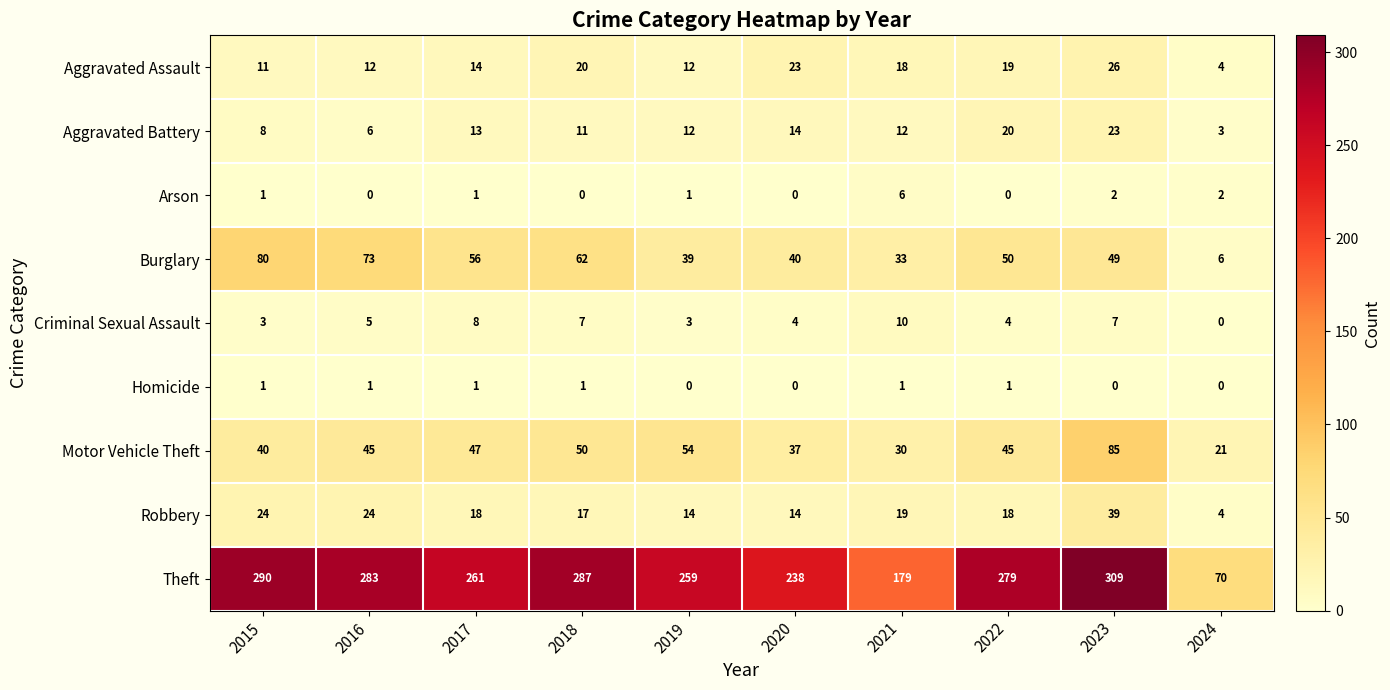

The Homicide series shows 2 at 2018. True or false?

False